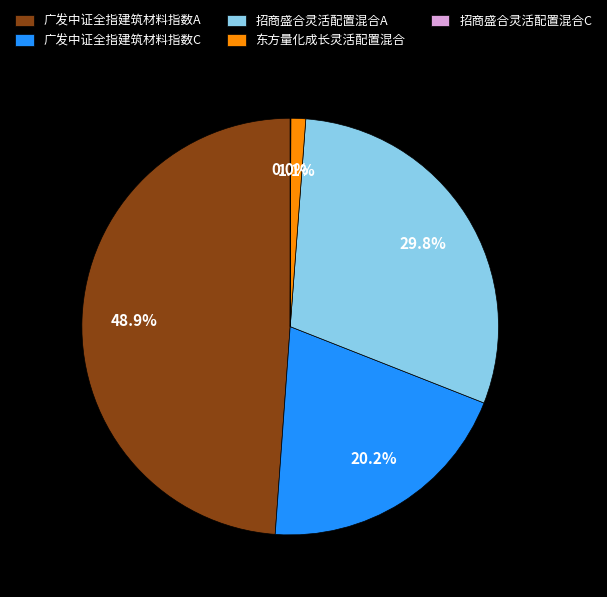

Which category has the biggest portion of the pie?

广发中证全指建筑材料指数A